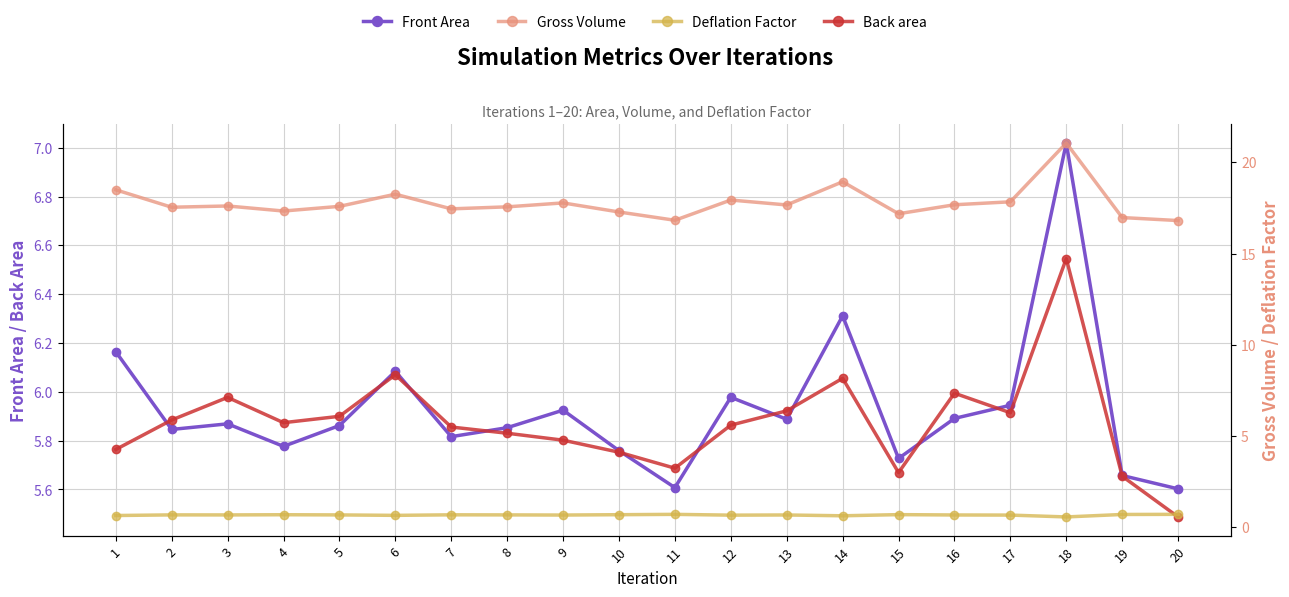

True or false: Gross Volume has a value of 4.8 at 20.

False